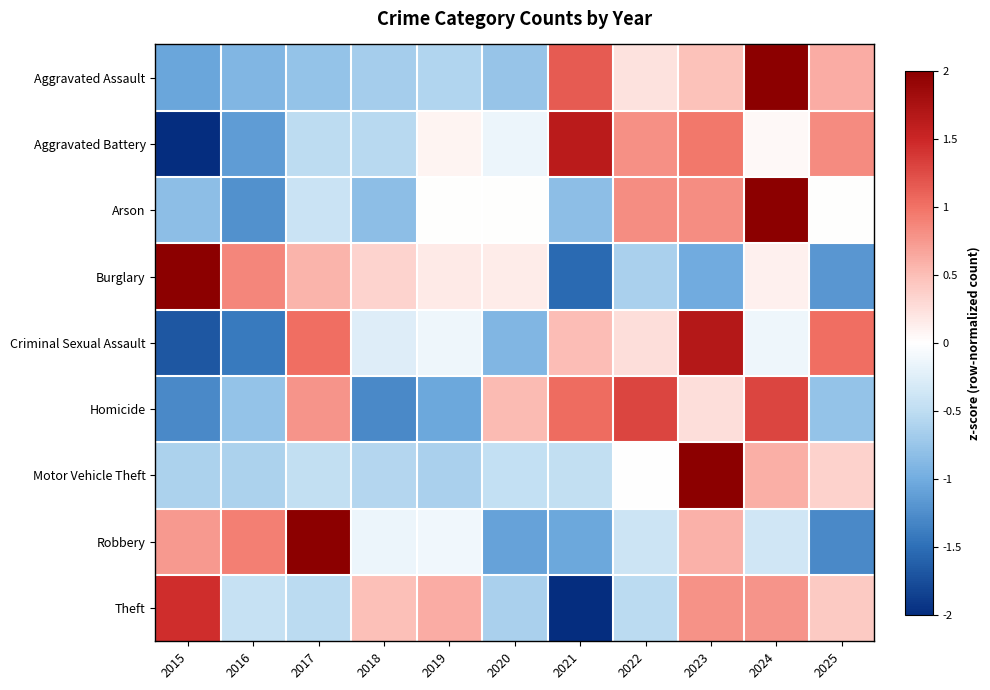

Reading left to right, what are all the values shown in this chart?

Aggravated Assault: 2015=-1.1	2016=-0.9	2017=-0.8	2018=-0.7	2019=-0.6	2020=-0.8	2021=1.1	2022=0.2	2023=0.5	2024=2.3	2025=0.6
Aggravated Battery: 2015=-2.0	2016=-1.1	2017=-0.5	2018=-0.5	2019=0.1	2020=-0.1	2021=1.6	2022=0.8	2023=1.0	2024=0.1	2025=0.8
Arson: 2015=-0.8	2016=-1.2	2017=-0.4	2018=-0.8	2019=0.0	2020=0.0	2021=-0.8	2022=0.8	2023=0.8	2024=2.4	2025=0.0
Burglary: 2015=2.1	2016=0.9	2017=0.6	2018=0.3	2019=0.2	2020=0.1	2021=-1.5	2022=-0.6	2023=-1.0	2024=0.1	2025=-1.2
Criminal Sexual Assault: 2015=-1.7	2016=-1.4	2017=1.0	2018=-0.3	2019=-0.1	2020=-0.9	2021=0.5	2022=0.3	2023=1.7	2024=-0.1	2025=1.0
Homicide: 2015=-1.3	2016=-0.8	2017=0.8	2018=-1.3	2019=-1.0	2020=0.5	2021=1.0	2022=1.3	2023=0.3	2024=1.3	2025=-0.8
Motor Vehicle Theft: 2015=-0.6	2016=-0.6	2017=-0.5	2018=-0.6	2019=-0.6	2020=-0.5	2021=-0.5	2022=-0.0	2023=2.9	2024=0.6	2025=0.3
Robbery: 2015=0.7	2016=0.9	2017=2.2	2018=-0.2	2019=-0.1	2020=-1.1	2021=-1.0	2022=-0.4	2023=0.6	2024=-0.4	2025=-1.3
Theft: 2015=1.4	2016=-0.4	2017=-0.5	2018=0.5	2019=0.6	2020=-0.6	2021=-2.4	2022=-0.5	2023=0.8	2024=0.8	2025=0.4